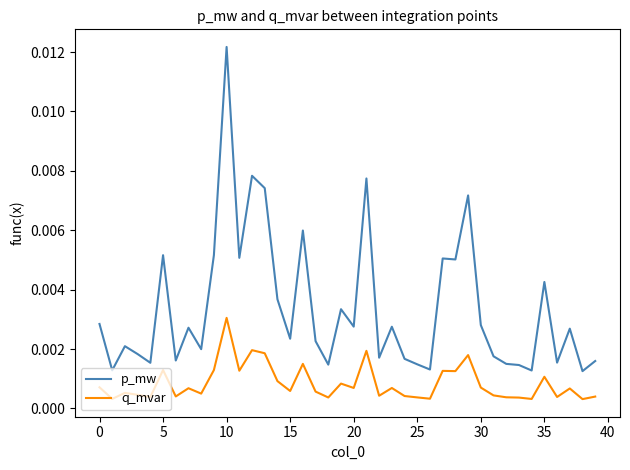

Which series has the largest total across all categories?

p_mw